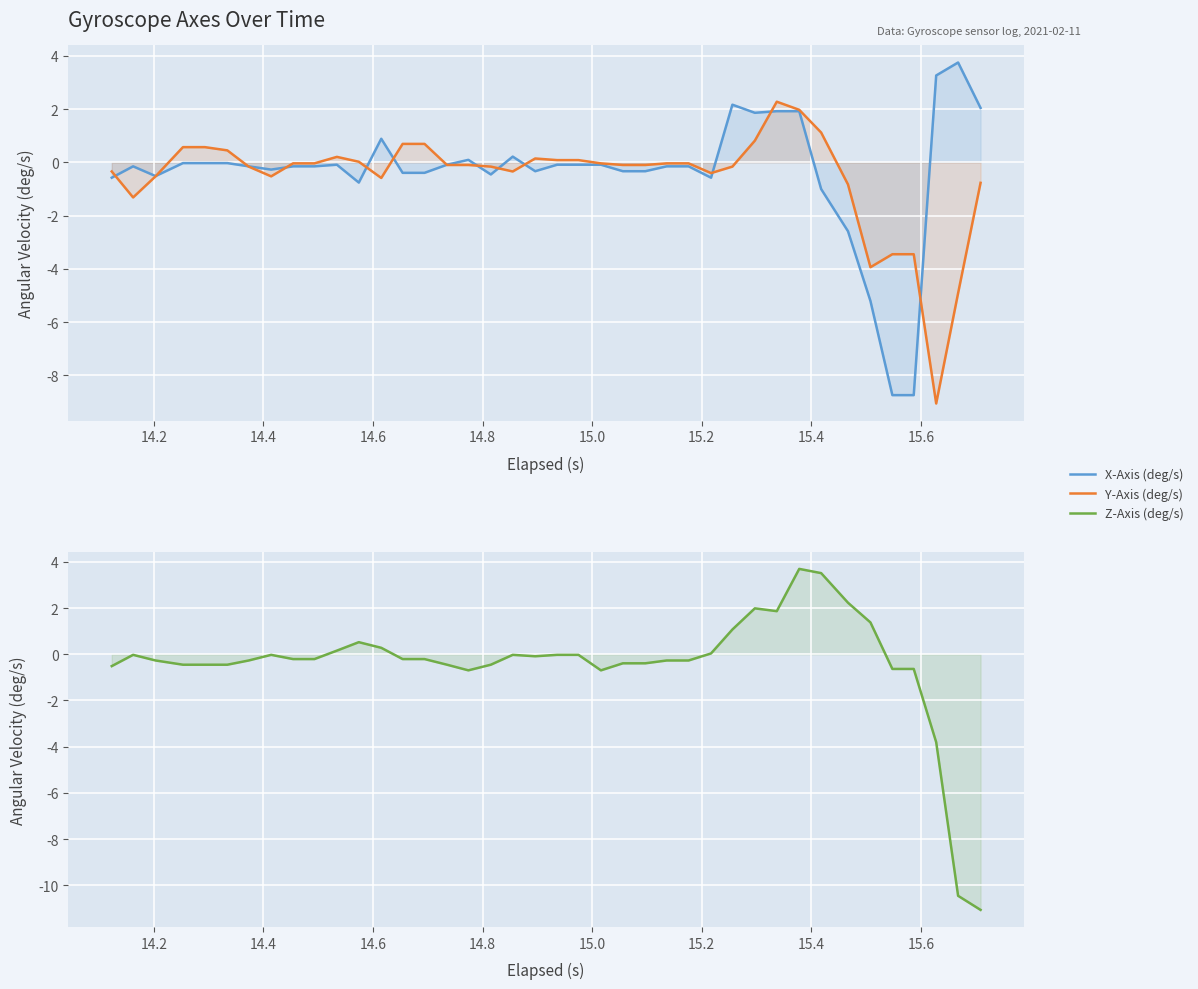

What is the average value of the X-Axis (deg/s) series?

-0.4